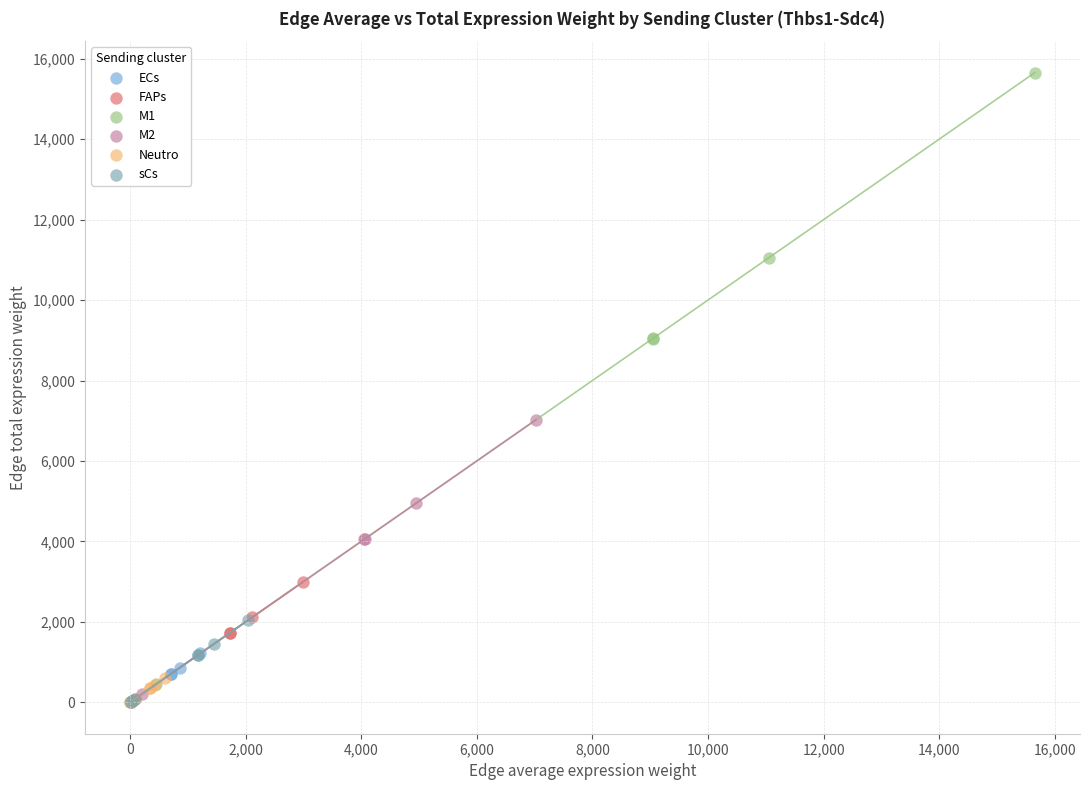

Which series reaches the maximum Y coordinate?

M1